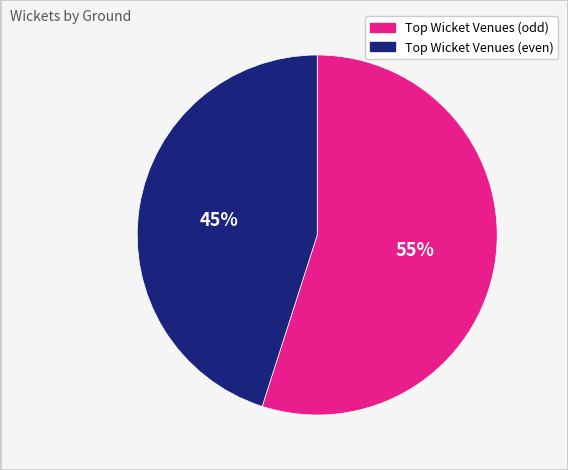

Is there any slice that represents more than half of the pie?

Yes